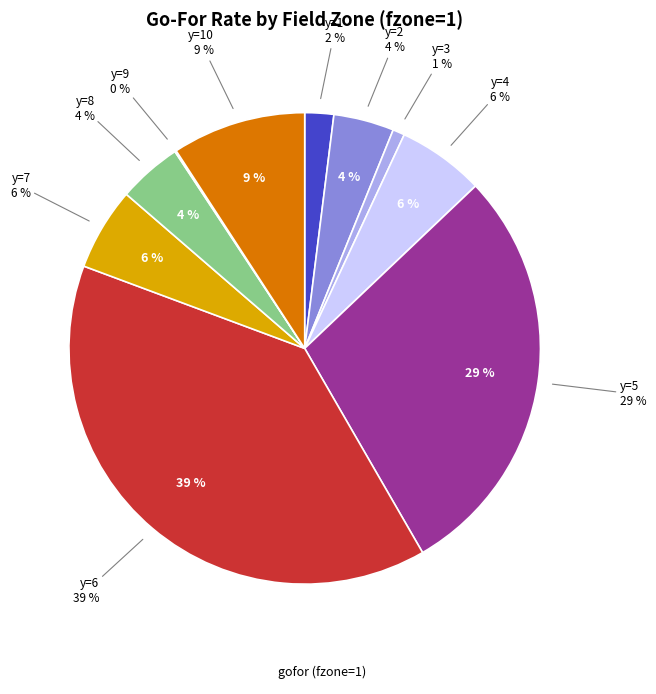

Count the number of slices in the pie.

10